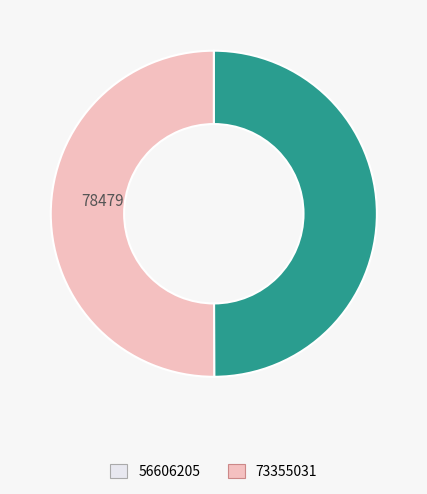

How many slices are in this pie chart?

2